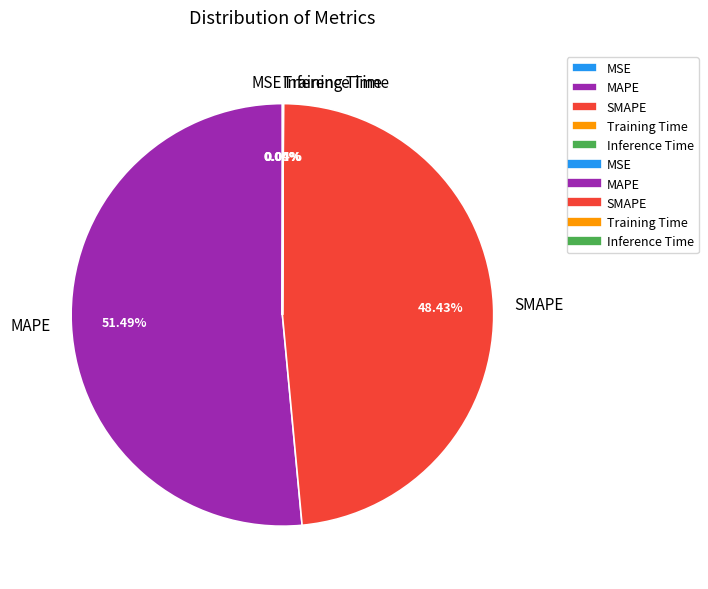

Is the sum of SMAPE and MAPE greater than half?

Yes